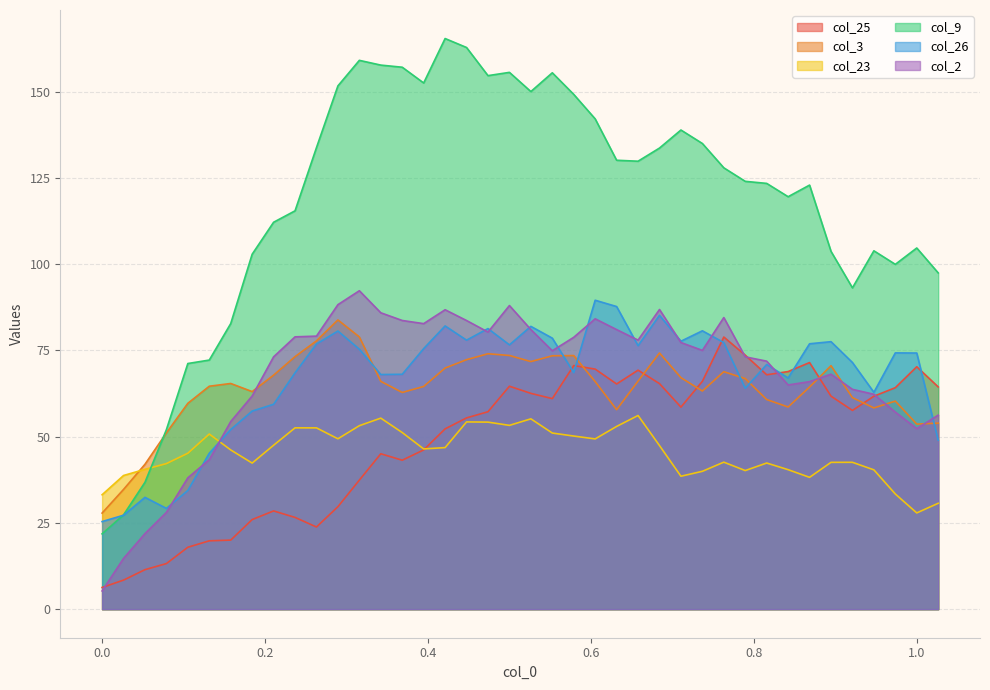

Reading left to right, extract all data points from this chart.

col_25: 6.3	8.4	11.5	13.2	18.0	19.8	20.0	26.0	28.5	26.6	23.8	29.7	37.4	45.0	43.2	46.2	52.3	55.4	57.2	64.6	62.6	61.0	70.6	69.6	65.3	69.3	65.4	58.6	66.0	78.9	73.6	67.9	68.9	71.5	61.7	57.6	61.7	64.2	70.3	64.4
col_3: 27.9	34.7	42.0	51.1	59.7	64.6	65.4	63.1	67.8	73.2	77.8	83.8	78.9	66.0	62.8	64.6	69.9	72.3	74.0	73.5	71.8	73.4	73.5	66.0	57.8	66.1	74.3	67.1	63.2	68.8	66.8	60.8	58.6	64.4	70.6	61.3	58.3	60.3	53.6	53.9
col_23: 33.2	38.7	40.5	42.2	45.2	50.8	46.2	42.3	47.5	52.6	52.6	49.4	53.2	55.4	51.2	46.5	46.8	54.3	54.2	53.3	55.2	51.1	50.2	49.4	53.0	56.1	47.4	38.5	40.0	42.6	40.2	42.4	40.4	38.2	42.6	42.6	40.4	33.4	27.9	30.7
col_9: 21.8	27.3	36.8	52.0	71.2	72.2	82.8	102.9	112.2	115.5	133.8	151.7	159.1	157.7	157.1	152.5	165.4	162.8	154.6	155.6	150.0	155.5	149.2	142.1	130.1	129.8	133.7	138.9	135.0	127.9	124.0	123.4	119.6	122.9	103.7	93.1	103.9	99.9	104.7	97.5
col_26: 25.4	27.2	32.4	29.2	34.4	45.2	52.1	57.4	59.4	68.5	76.9	80.6	75.3	68.0	68.1	75.5	82.1	78.0	81.3	76.6	82.0	78.6	68.6	89.5	87.7	76.4	85.2	77.7	80.7	77.3	64.0	70.9	67.0	76.9	77.5	71.5	62.9	74.3	74.2	49.0
col_2: 5.3	14.7	21.9	28.0	38.1	43.3	54.4	61.8	73.1	78.9	79.1	88.3	92.3	85.9	83.7	82.8	86.8	83.7	80.3	88.0	81.0	74.9	78.8	84.2	81.0	78.0	86.9	77.3	75.0	84.5	73.1	71.9	65.0	66.0	68.1	63.7	62.3	57.1	52.3	56.2